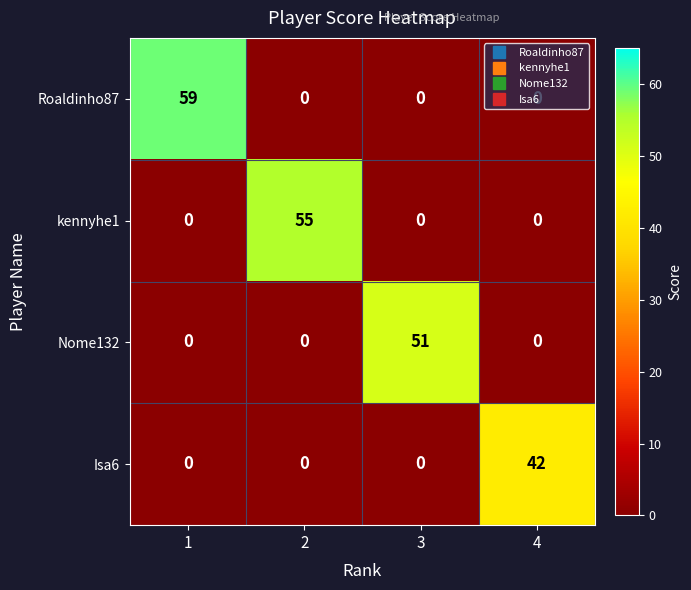

What is the sum of all Isa6 values?

42